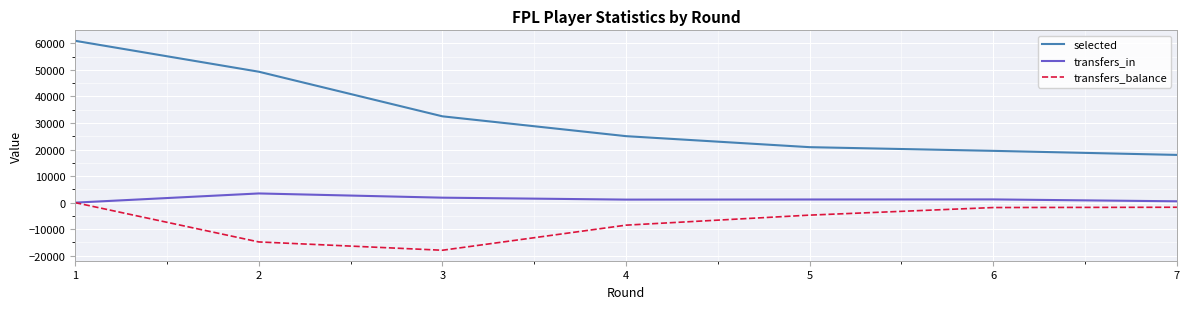

The value of selected at 5 is 7897. True or false?

False